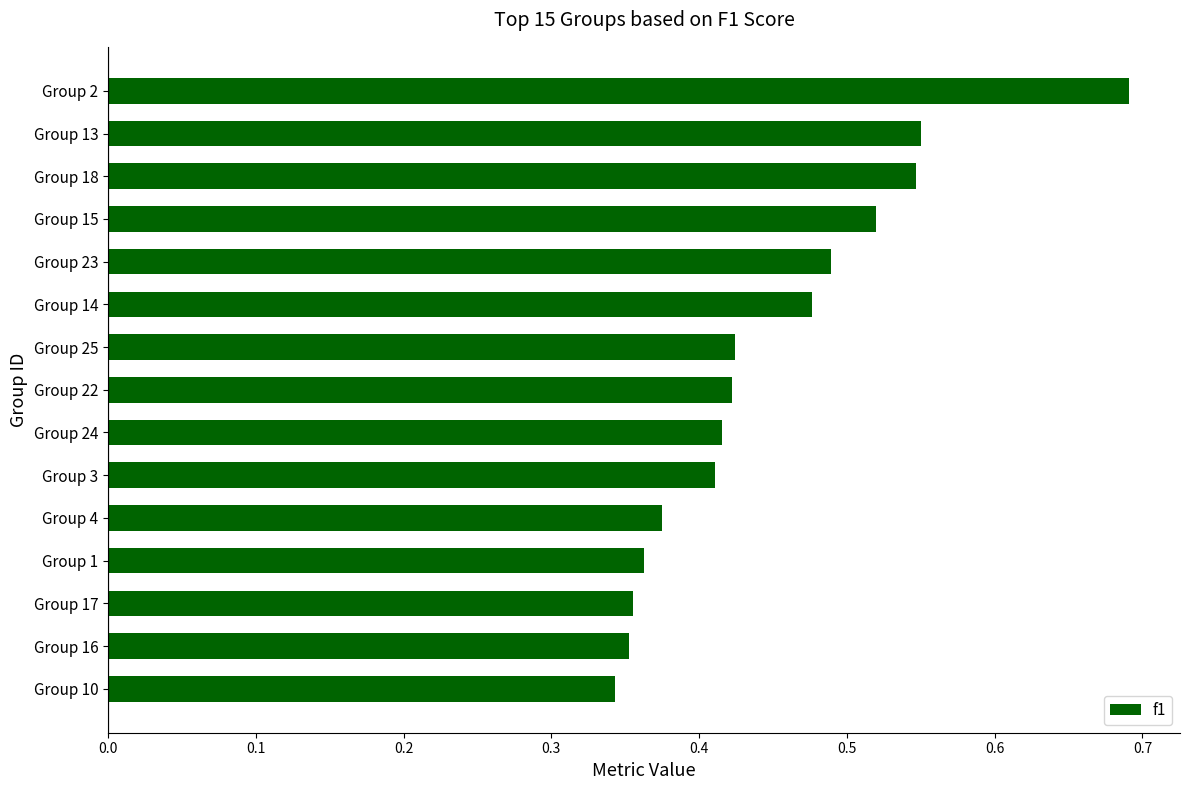

The value at Group 1 is 0.6. True or false?

False